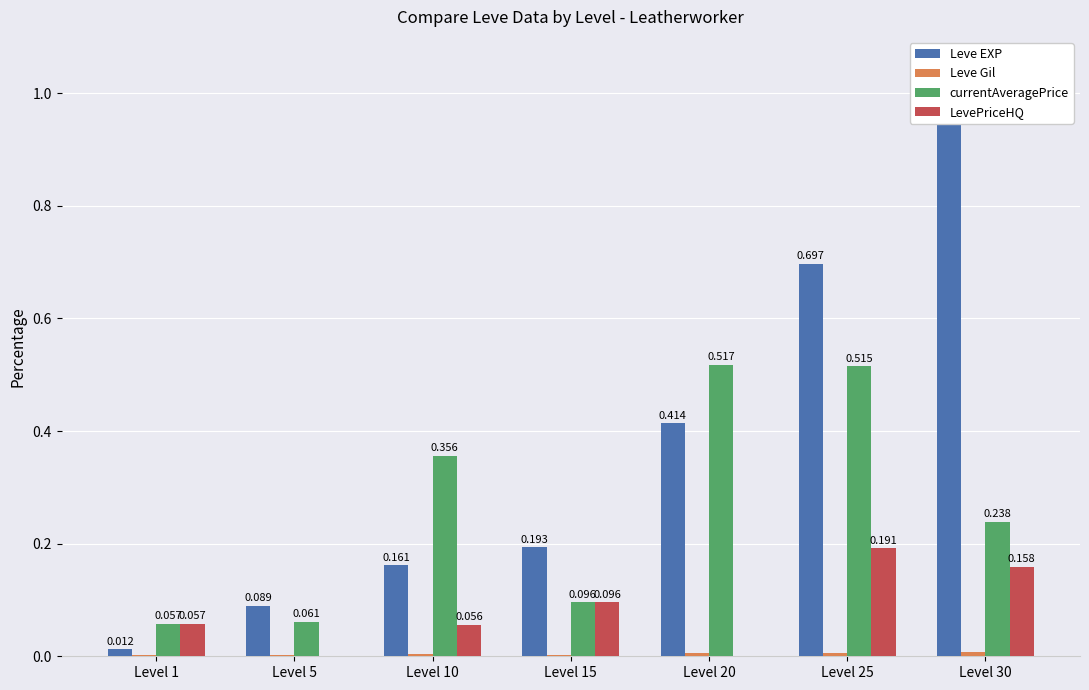

What is the approximate value of Leve EXP at Level 10?

0.2